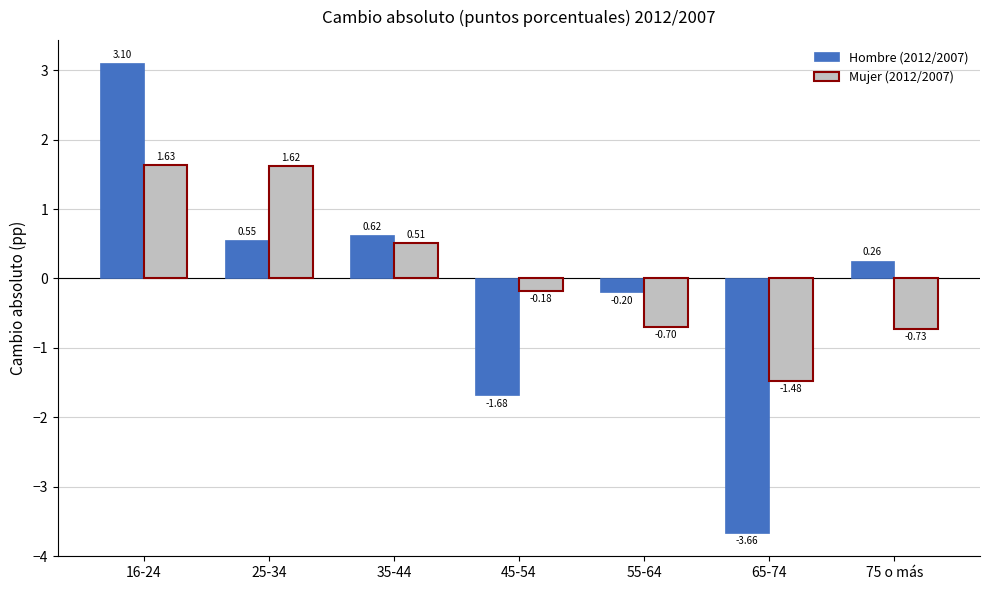

What is the difference between the maximum and second lowest values in the Mujer (2012/2007) series?

2.4